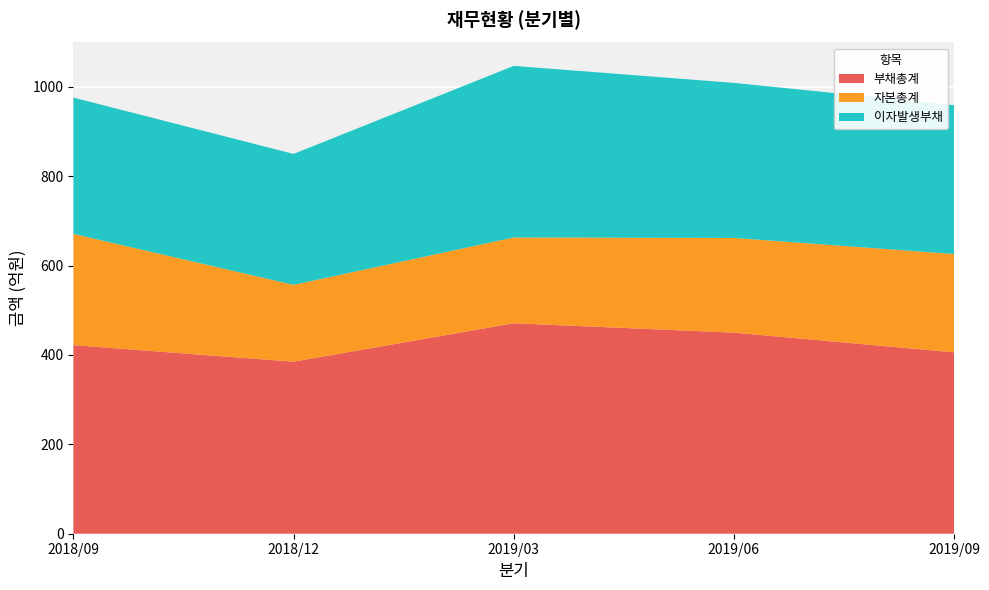

Reading left to right, list all the values displayed in this chart.

부채총계: 2018/09=422	2018/12=385	2019/03=471	2019/06=450	2019/09=406
자본총계: 2018/09=249	2018/12=172	2019/03=192	2019/06=212	2019/09=220
이자발생부채: 2018/09=305	2018/12=293	2019/03=384	2019/06=347	2019/09=333